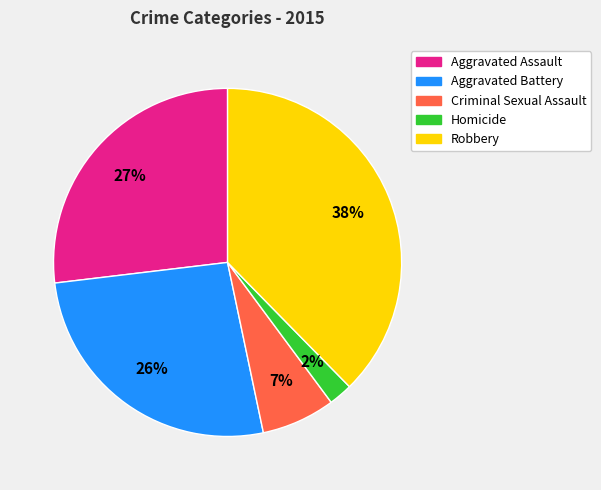

Which has a higher value, Robbery or Aggravated Battery?

Robbery